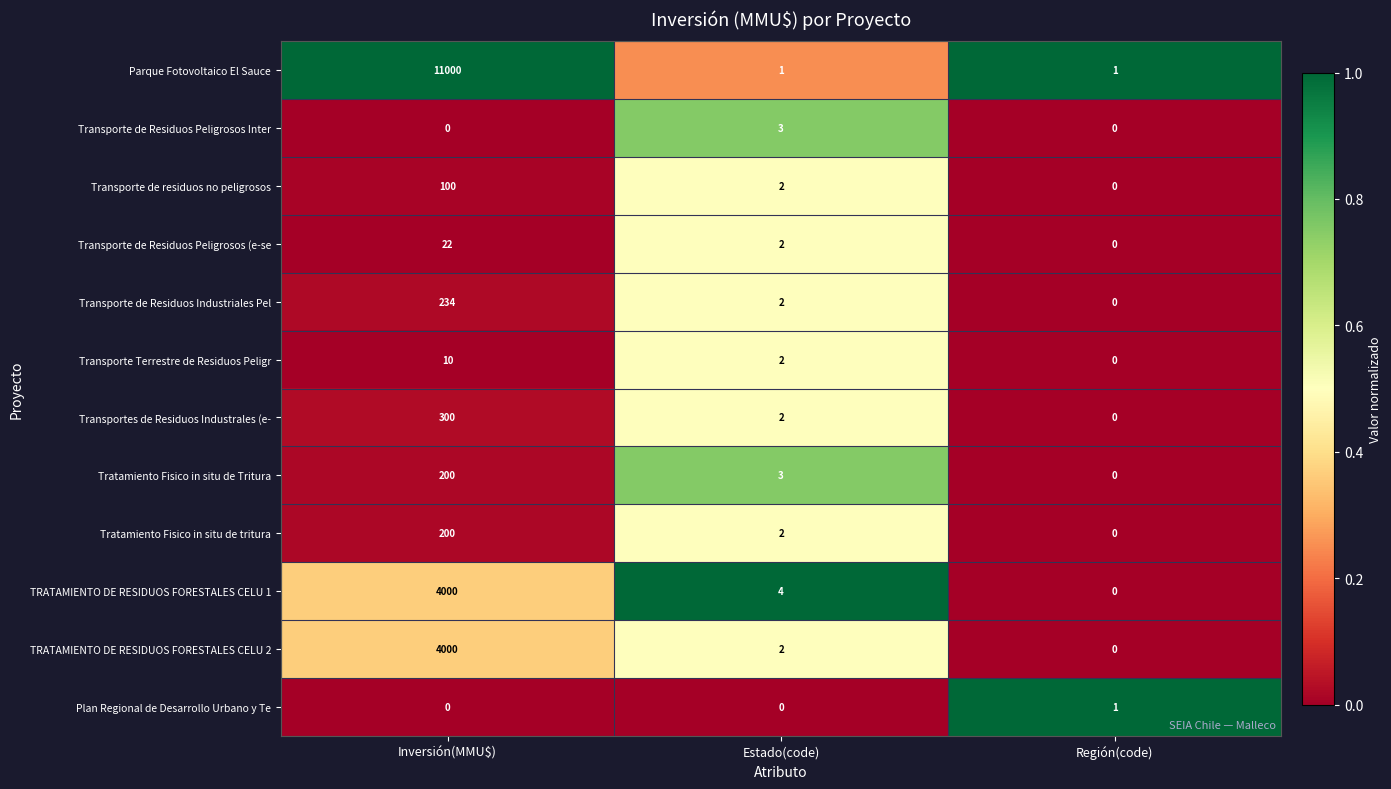

True or false: Tratamiento Fisico in situ de tritura has a value of 0 at Región(code).

True